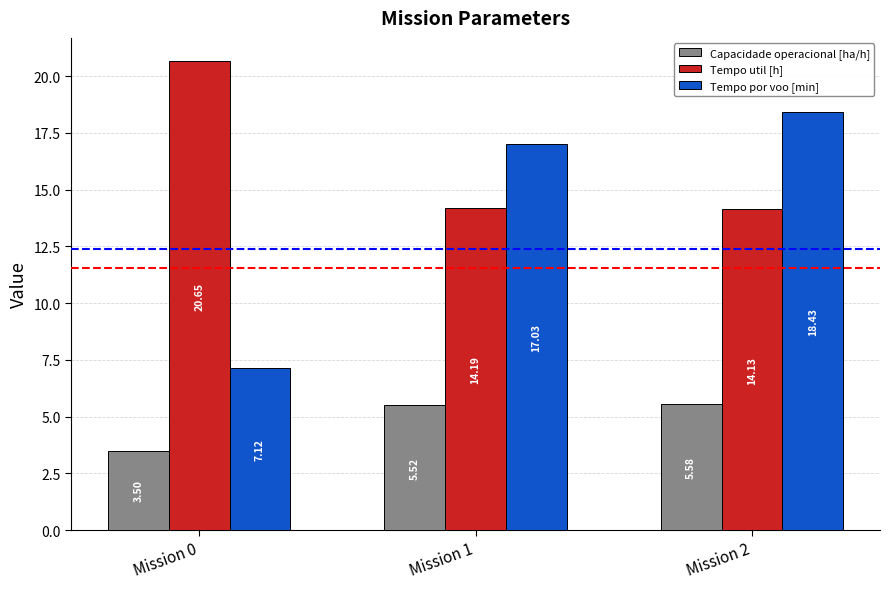

What is the difference between the second highest and minimum values in the Capacidade operacional [ha/h] series?

2.0